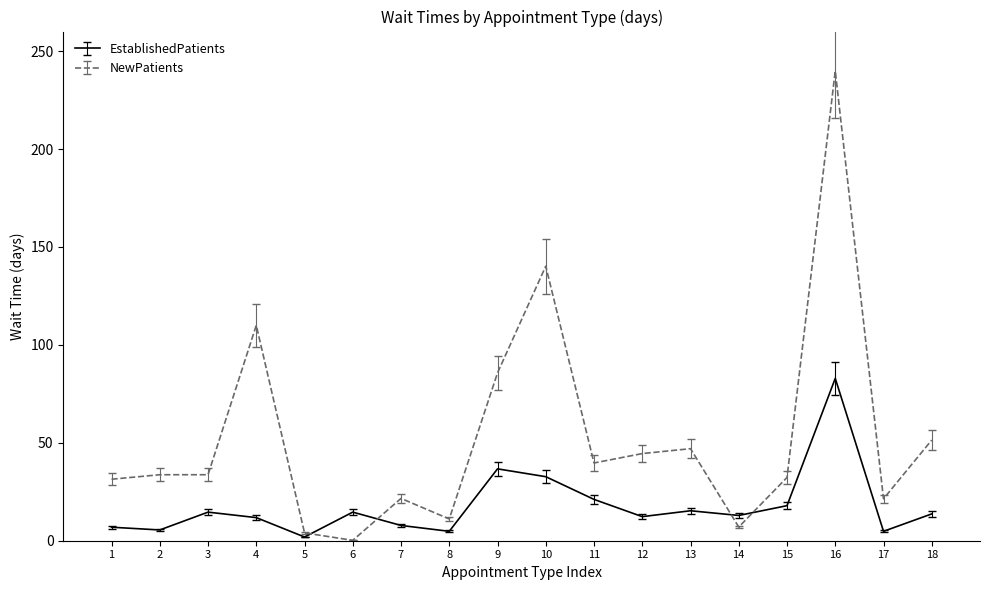

List the series in order of their peak value, lowest first.

EstablishedPatients, NewPatients